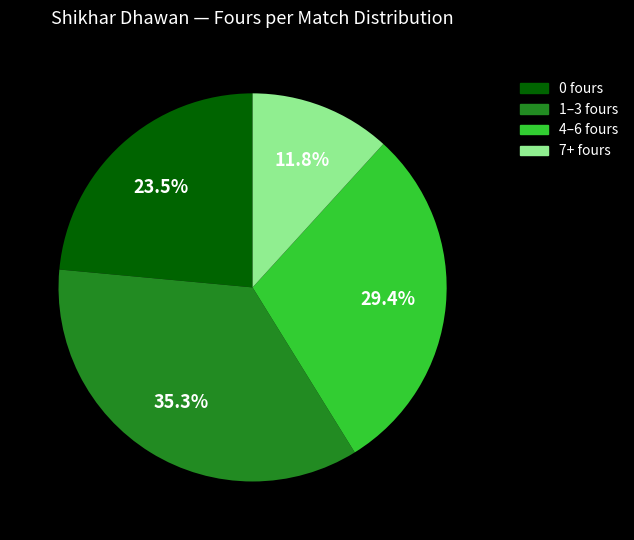

Is there any slice that represents more than half of the pie?

No